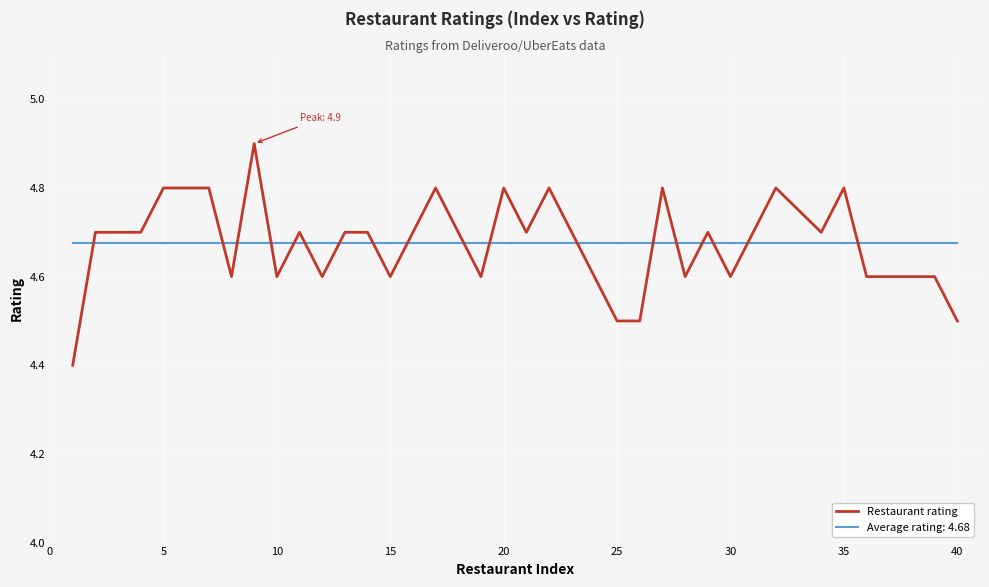

What is the difference between the maximum and minimum values in the Restaurant rating series?

0.5